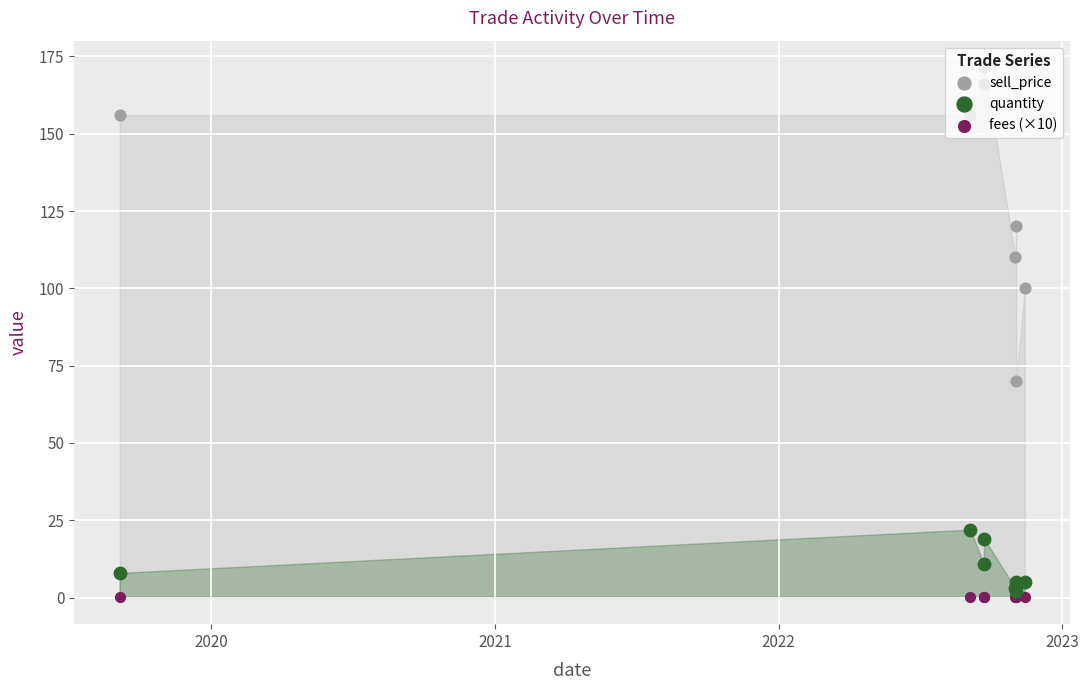

At which category is the sum across all series the highest?

2022